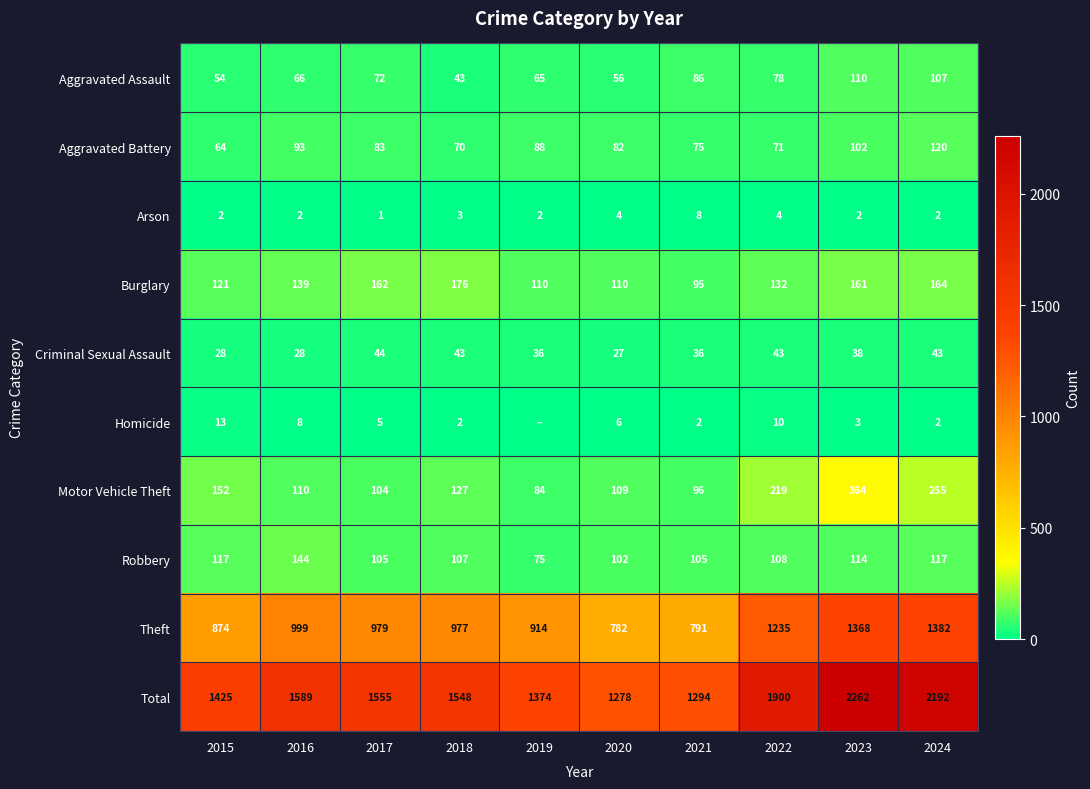

Is it true that Criminal Sexual Assault equals 30 at 2017?

False